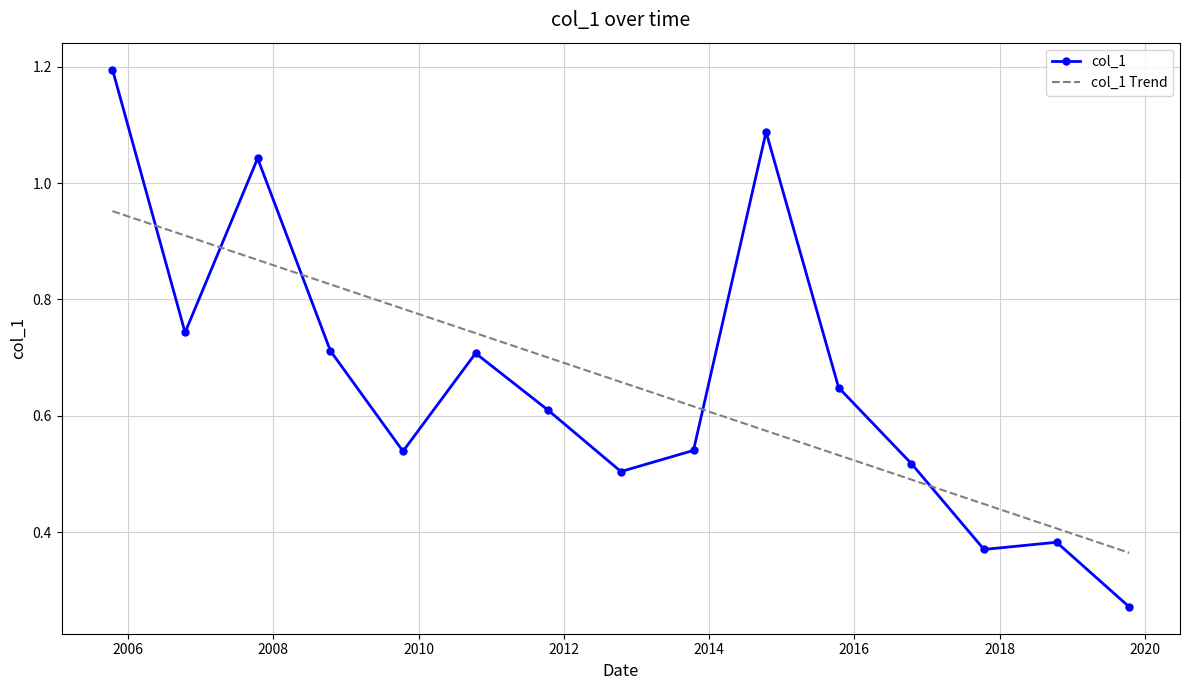

Rank the series by their maximum value, from lowest to highest.

col_1 Trend, col_1